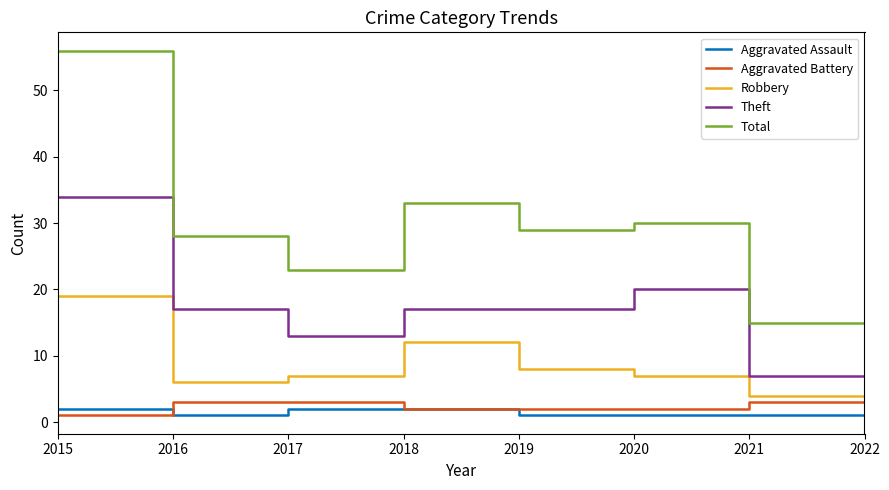

Which series has the largest total across all categories?

Total